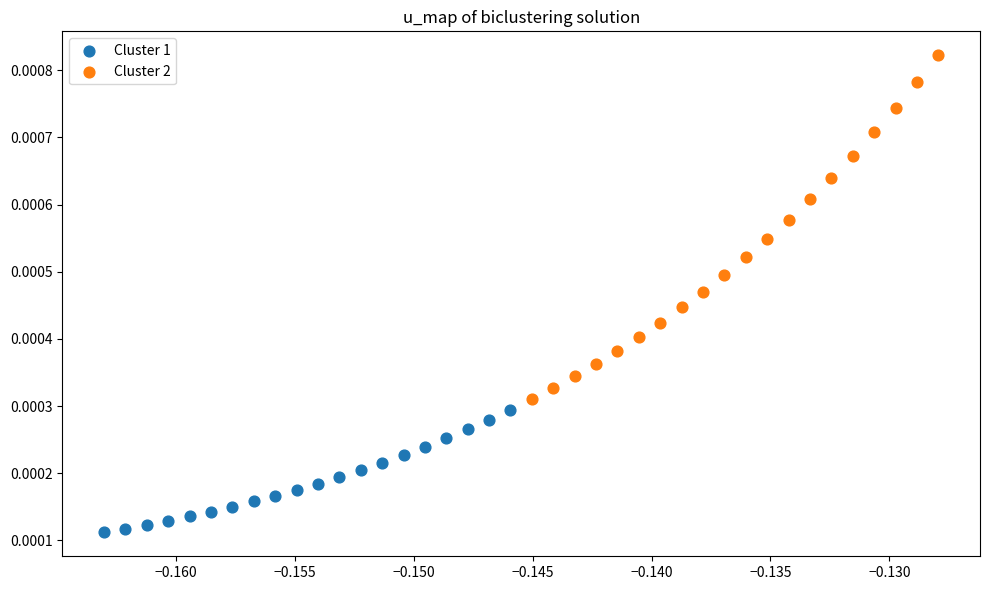

Which series contains the lowest Y value?

Cluster 1